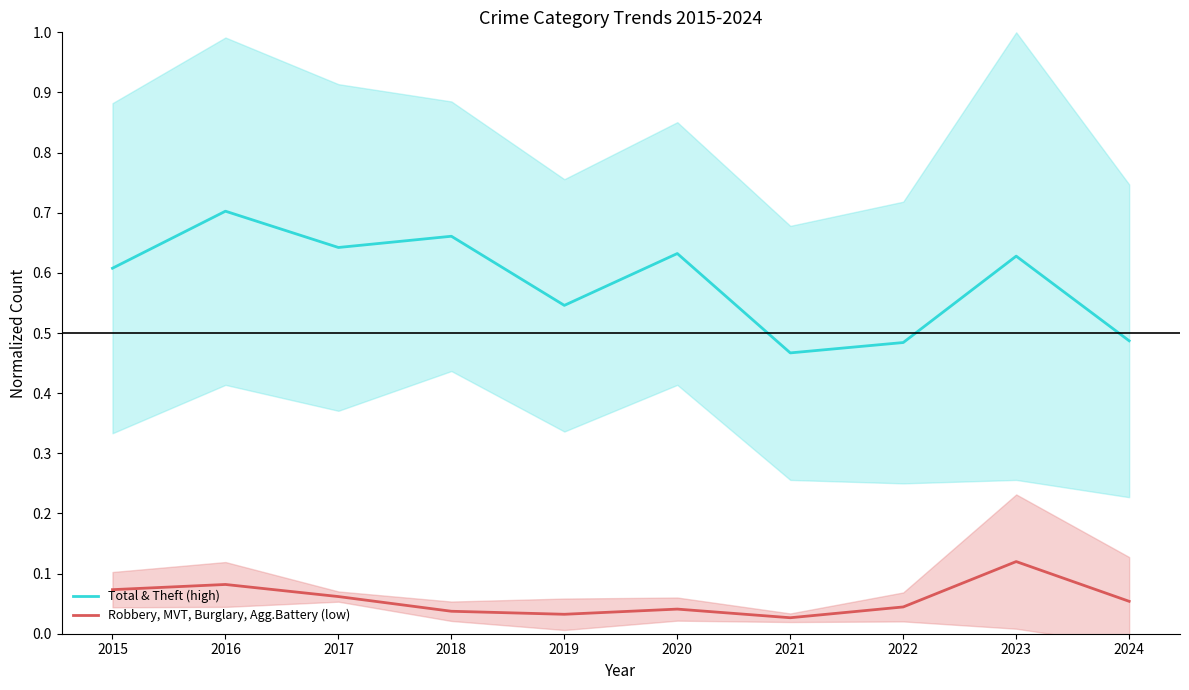

True or false: Robbery, MVT, Burglary, Agg.Battery (low) and Total & Theft (high) intersect in this chart.

False